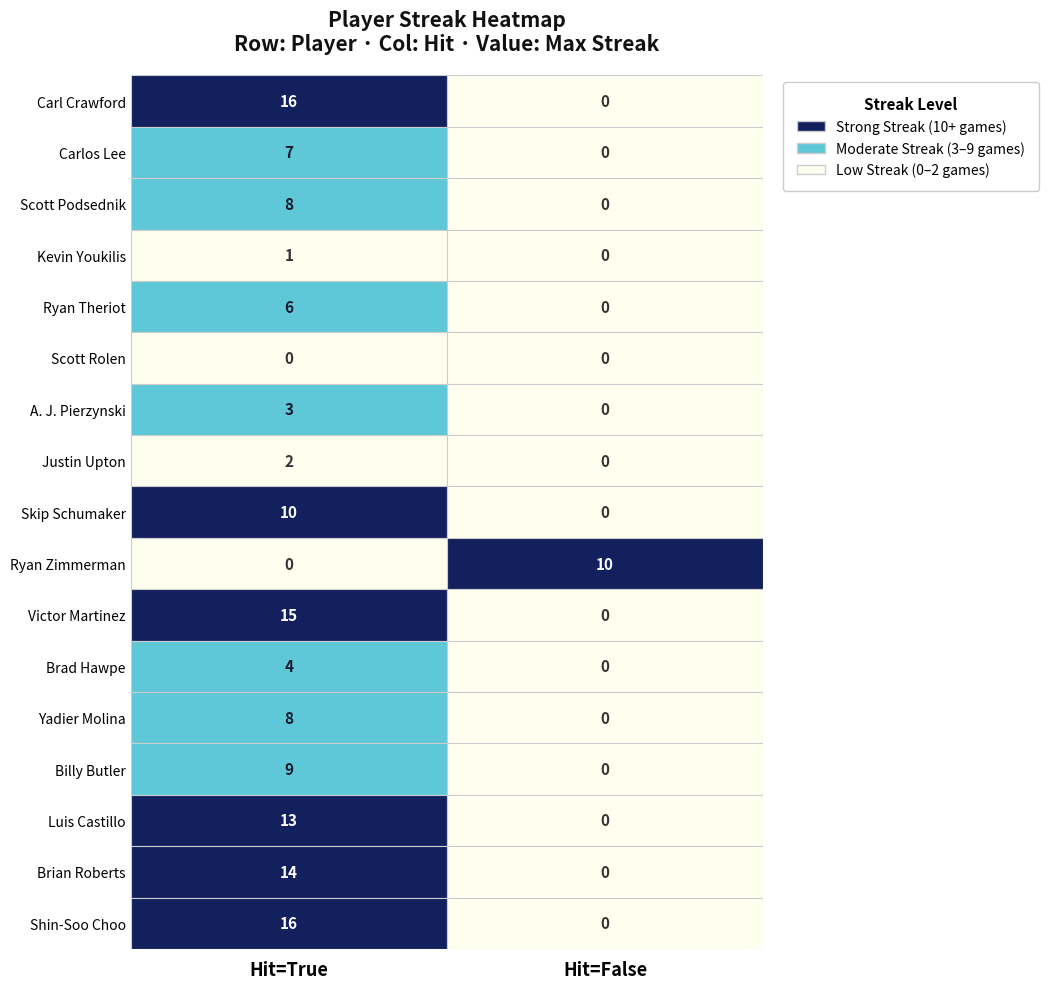

What is the sum of all Yadier Molina values?

8